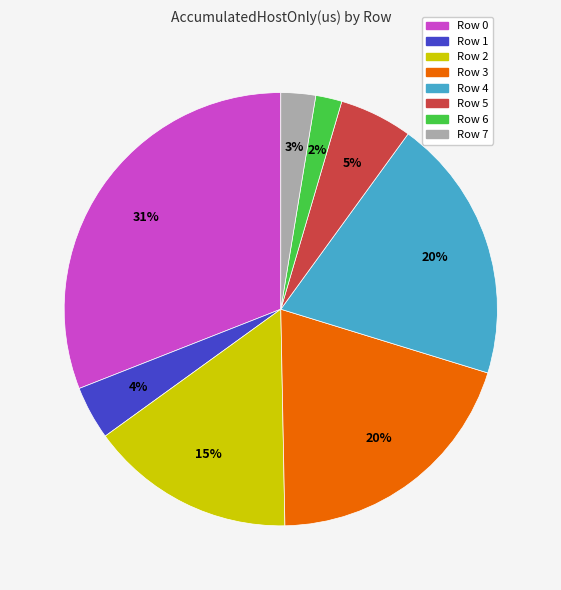

What is the ratio of the value at Row 1 to the value at Row 0?

0.1